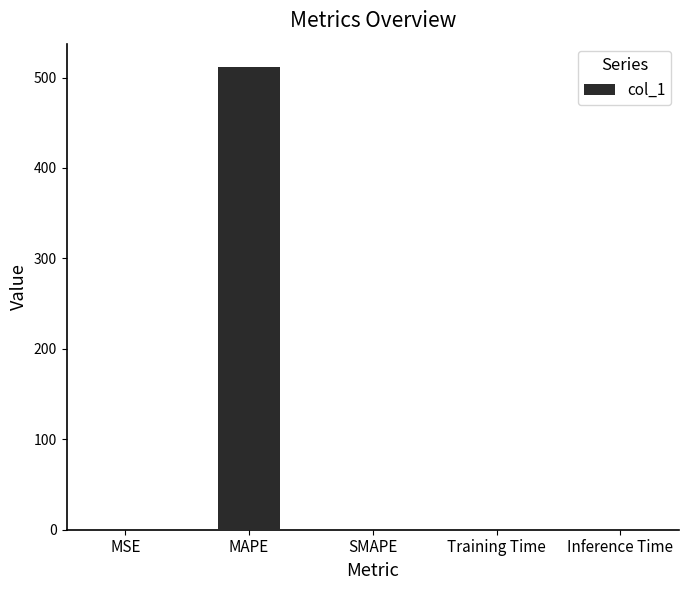

Between Training Time and MAPE, which is larger?

MAPE